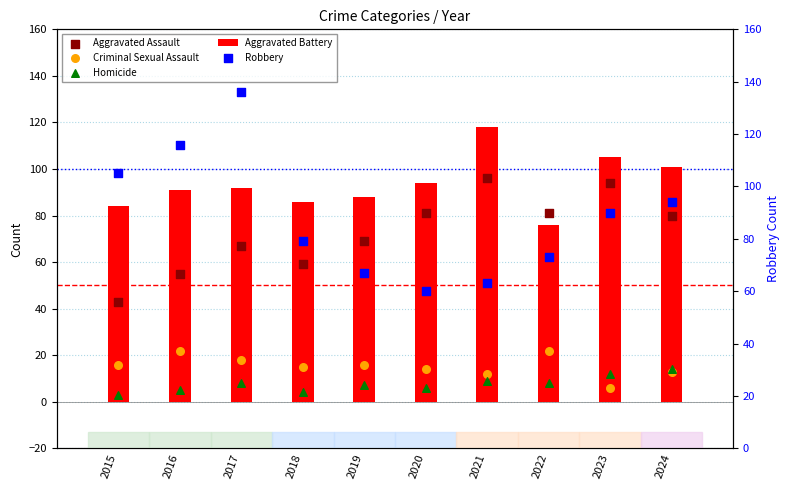

Which series contains the highest Y value?

Robbery